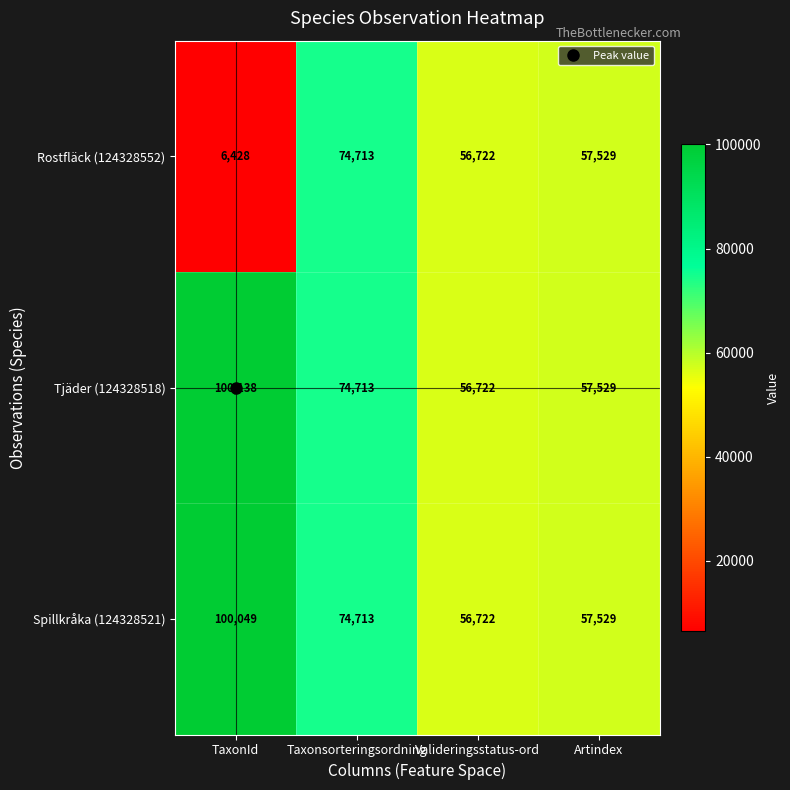

At how many categories does at least one series exceed 76265?

1